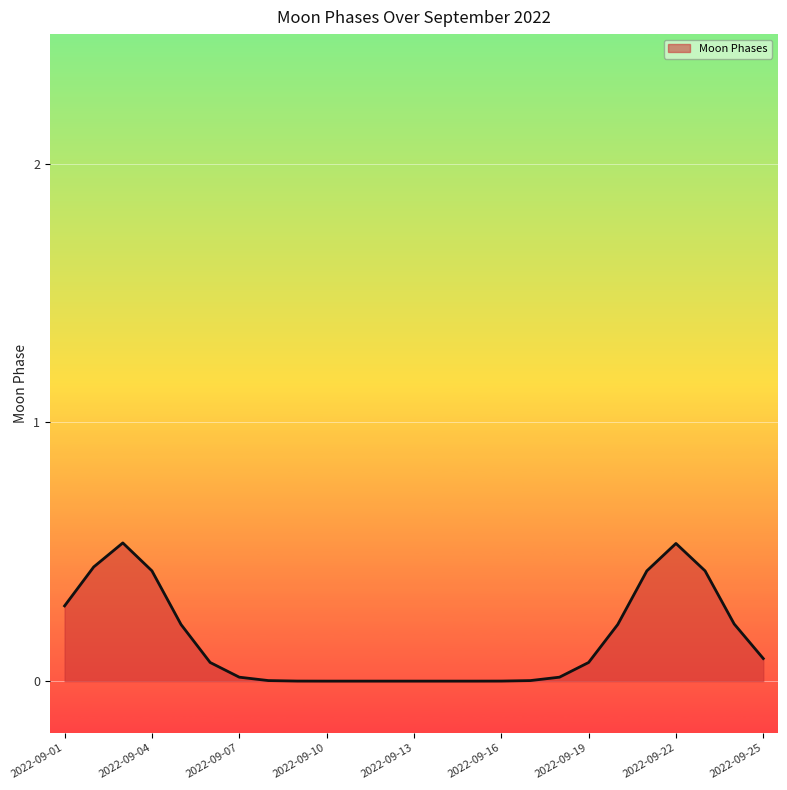

How many points are higher than both their immediate neighbors (excluding endpoints)?

2